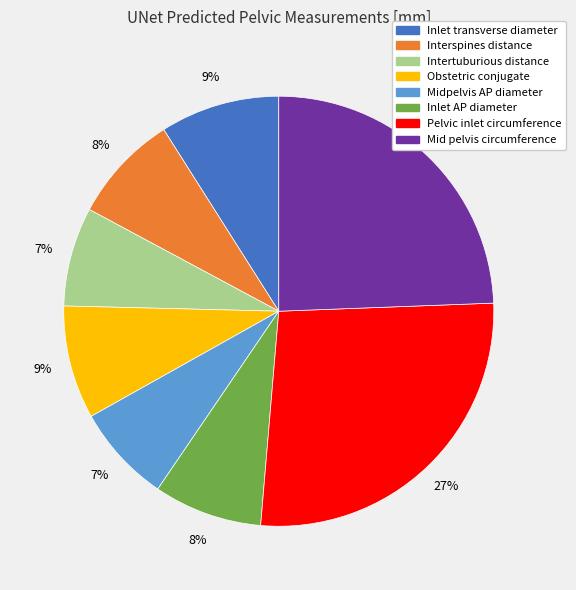

How many slices are in this pie chart?

8